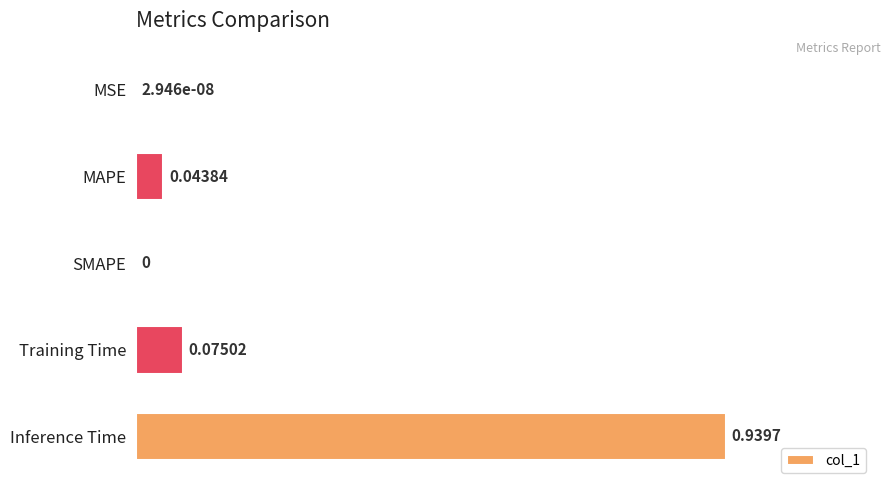

What is the change in value from MSE to Training Time?

+0.1